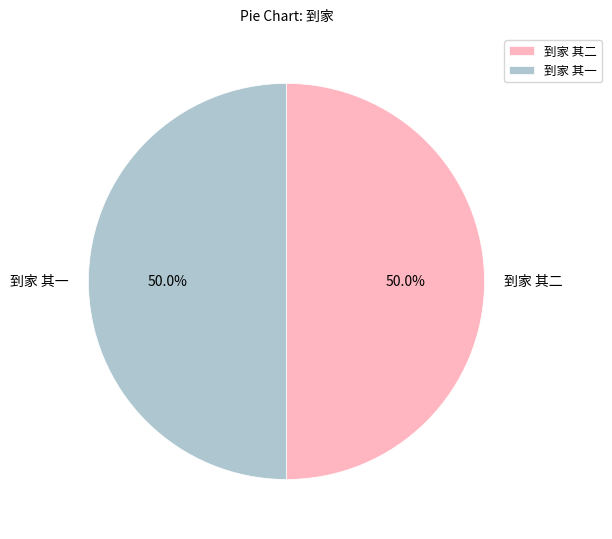

What is the ratio of the value at 到家 其二 to the value at 到家 其一?

1.0